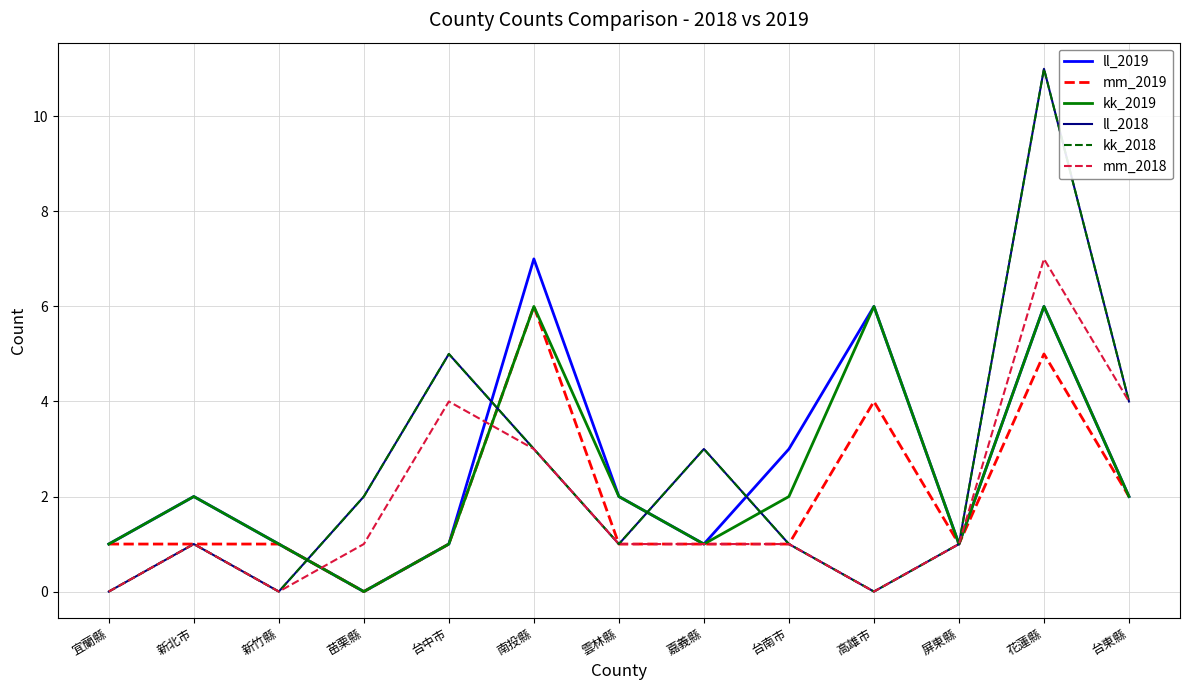

True or false: kk_2019 has a value of 1 at 台東縣.

False